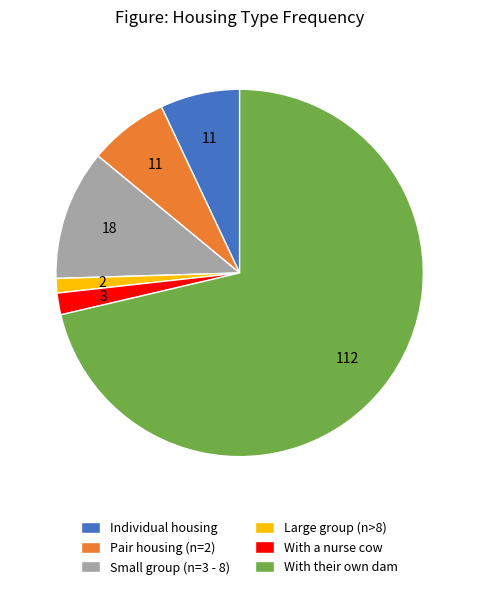

True or false: With their own dam accounts for 82% of the total.

False